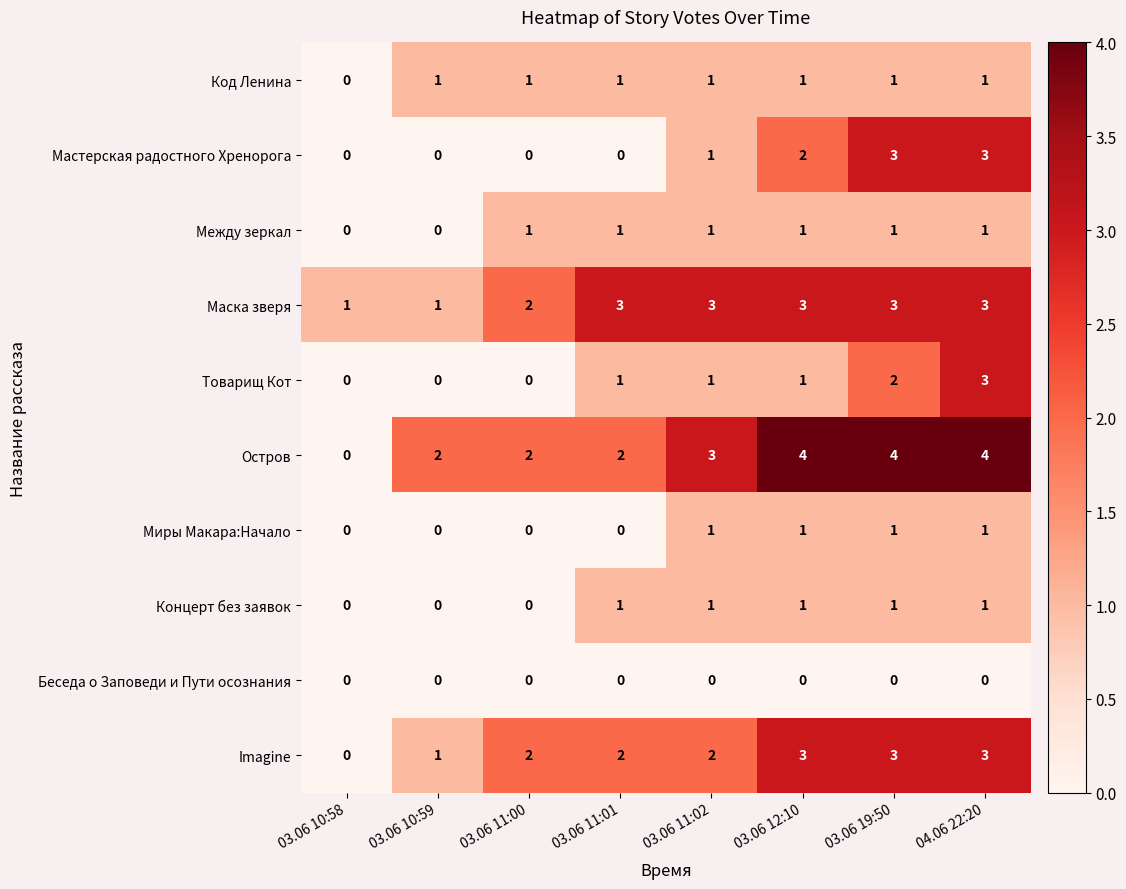

What is the total value across all series at 03.06 11:02?

14